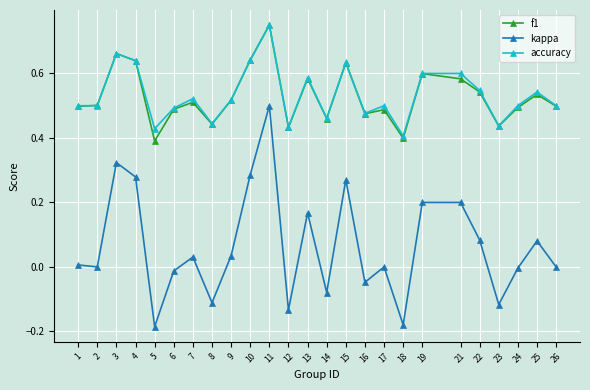

Does the chart have visible grid lines?

Yes